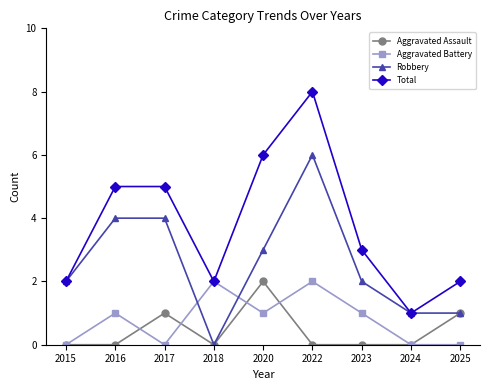

What is the spread (max minus min) of values at 2024?

1